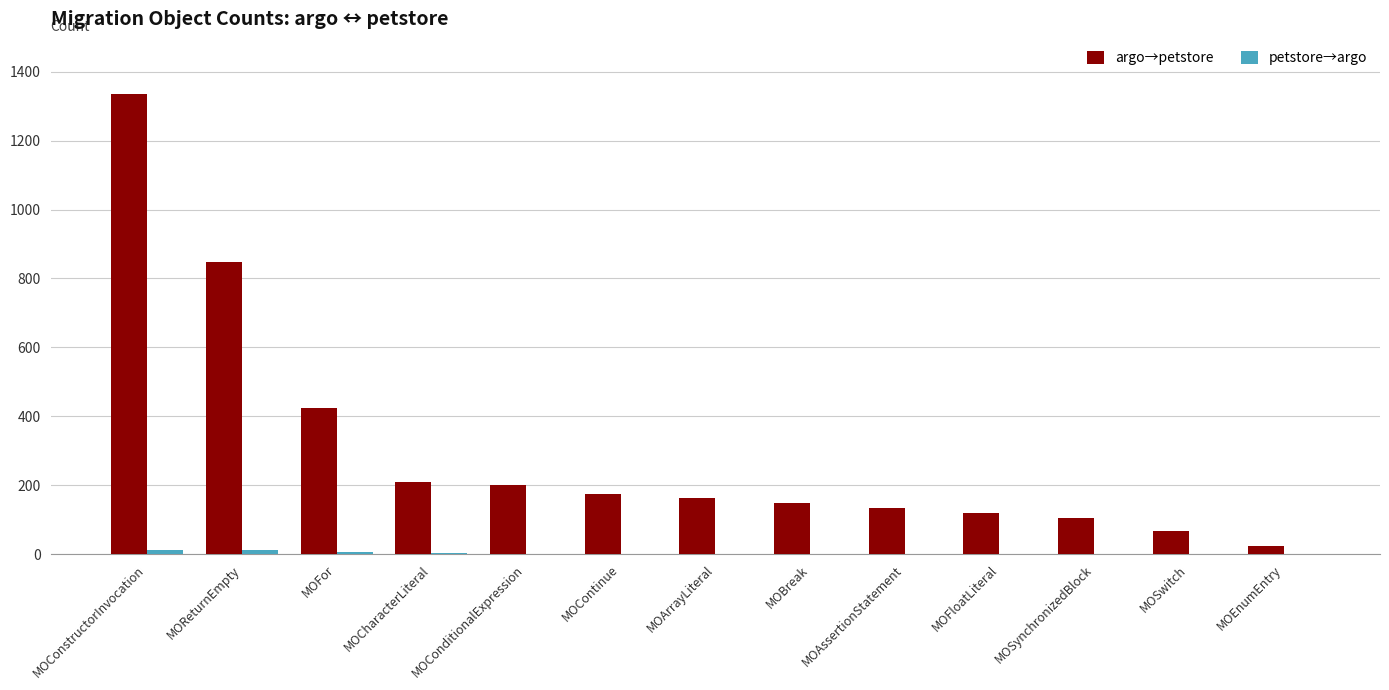

Is it true that argo→petstore equals 54 at MOContinue?

False